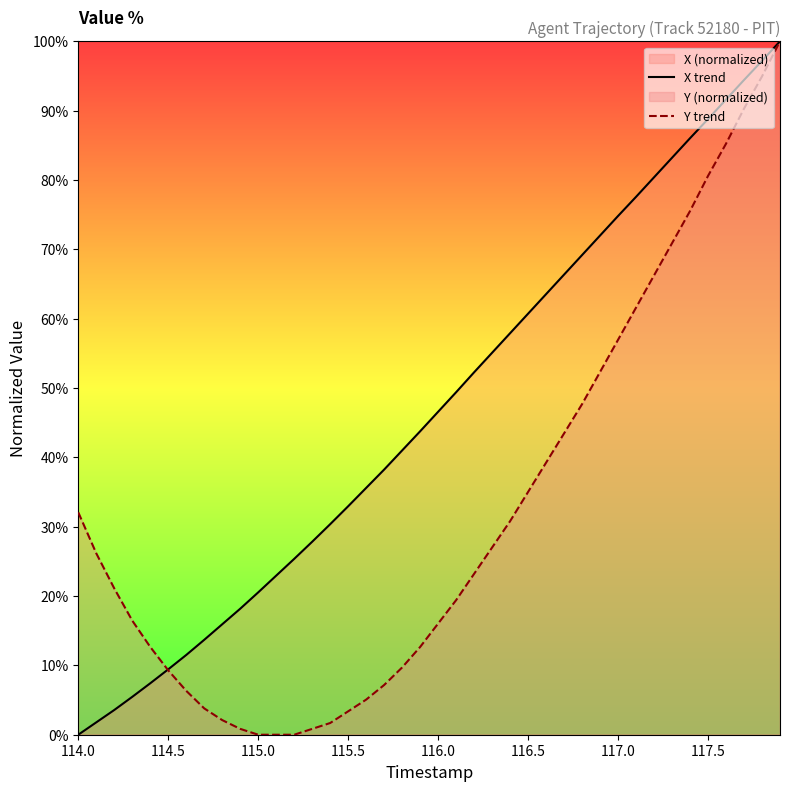

What is the maximum value for Y trend?

100.0